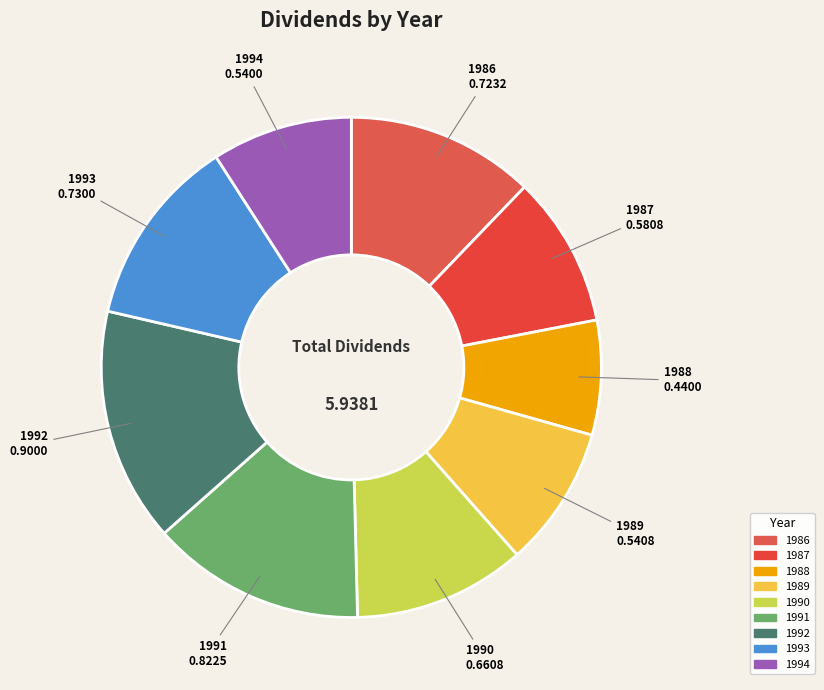

Which has a higher value, 1991 or 1994?

1991